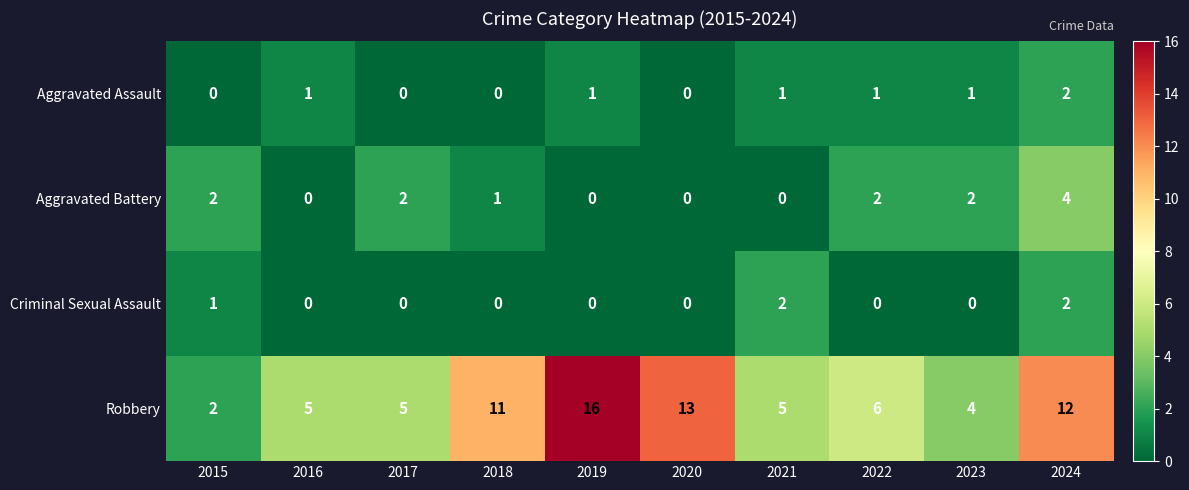

True or false: Robbery has a value of 5 at 2017.

True